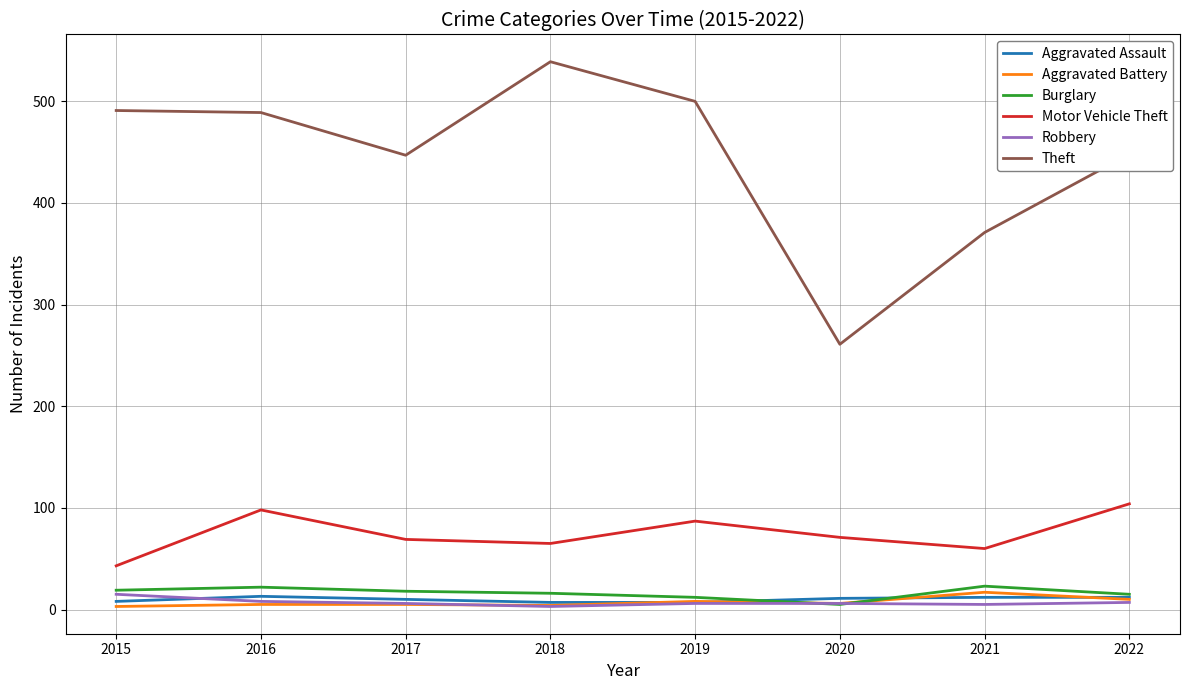

The Theft series shows 447 at 2017. True or false?

True